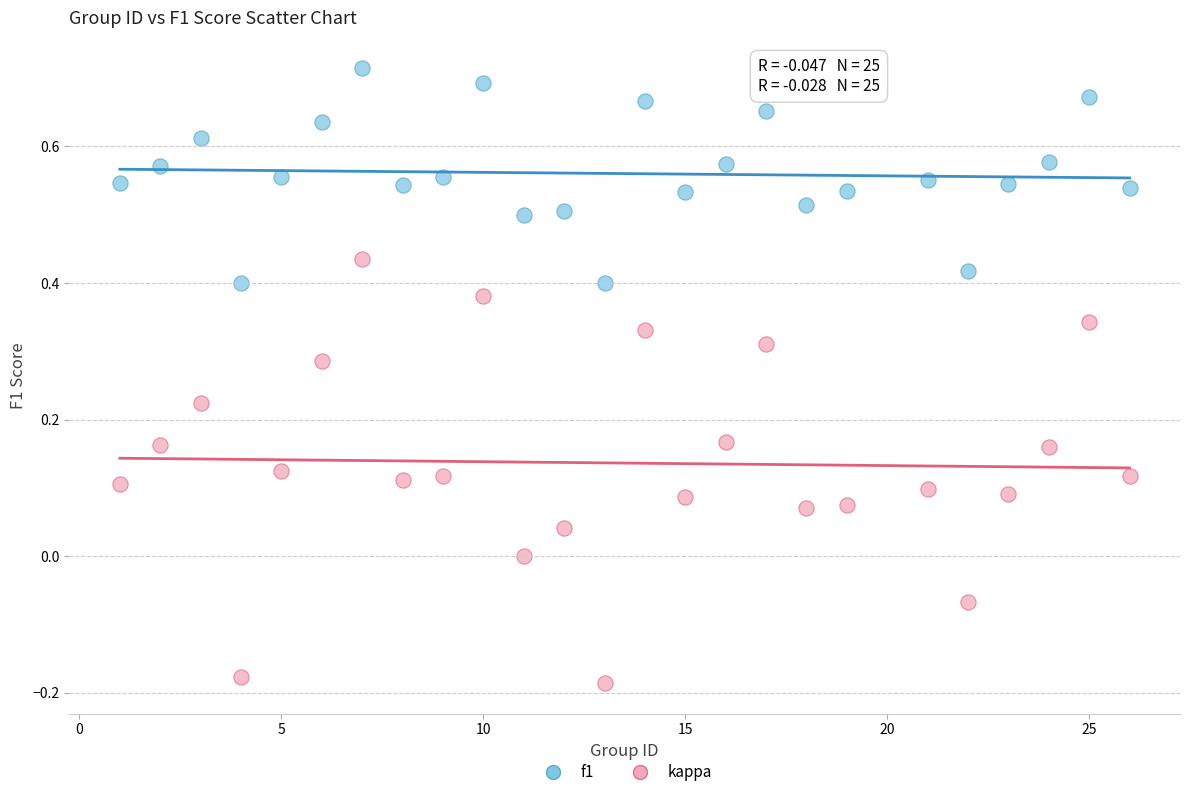

What is the X range (max minus min) for the scatter plot?

25.0